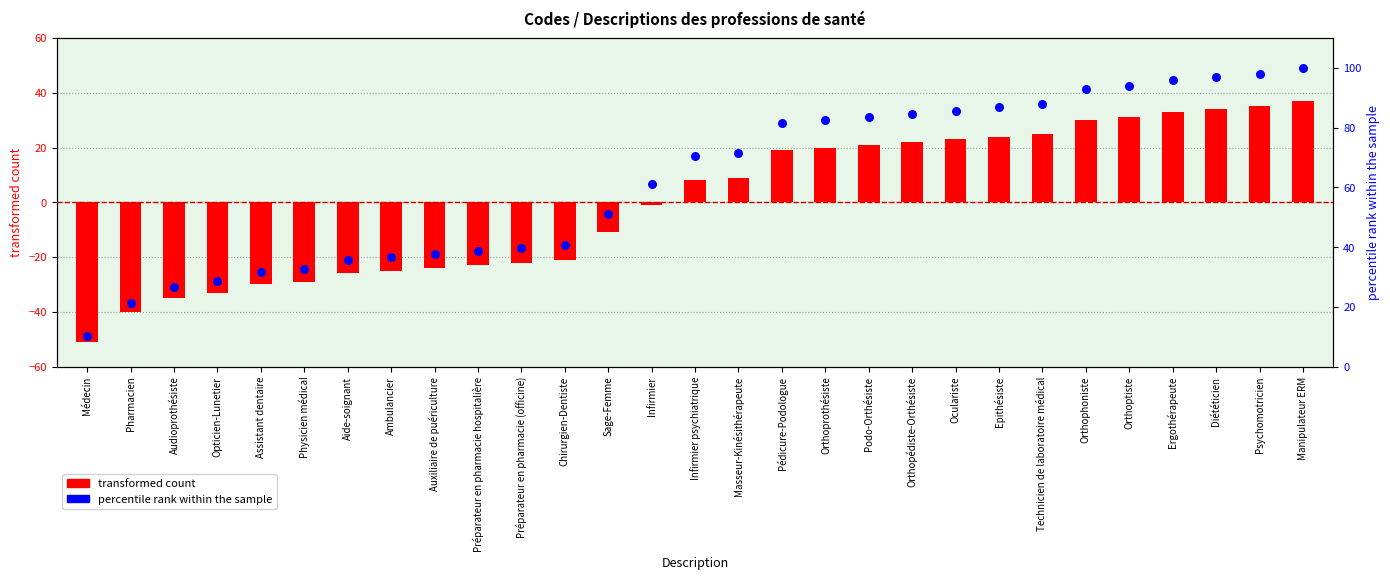

What is the total value across all series at Préparateur en pharmacie (officine)?

17.8